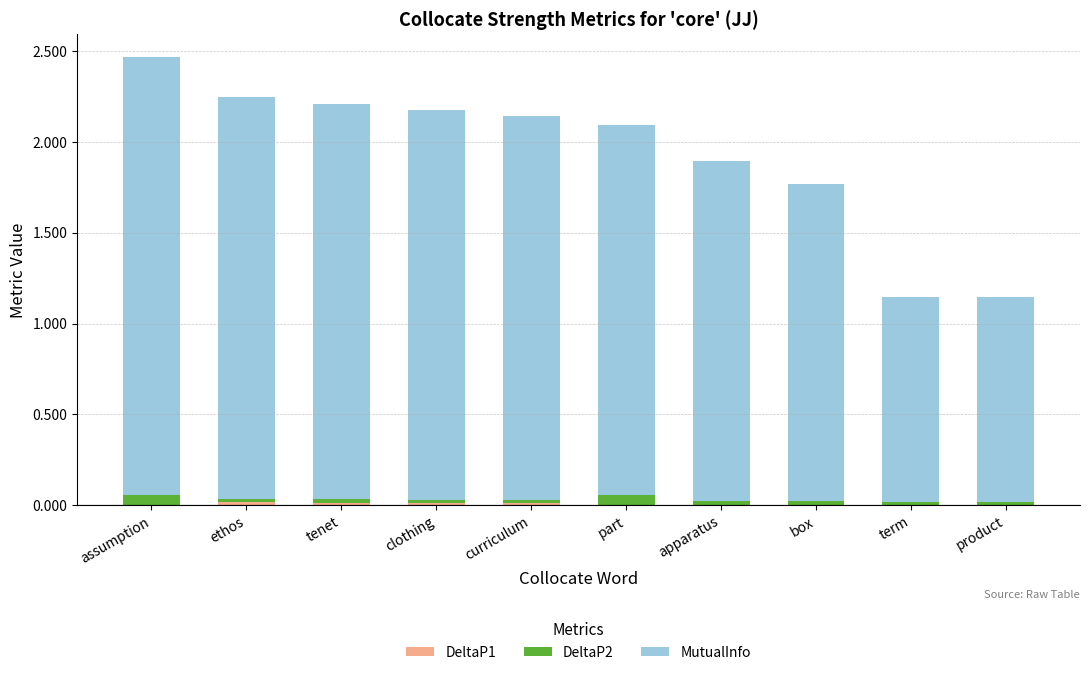

At which category is the sum across all series the highest?

assumption